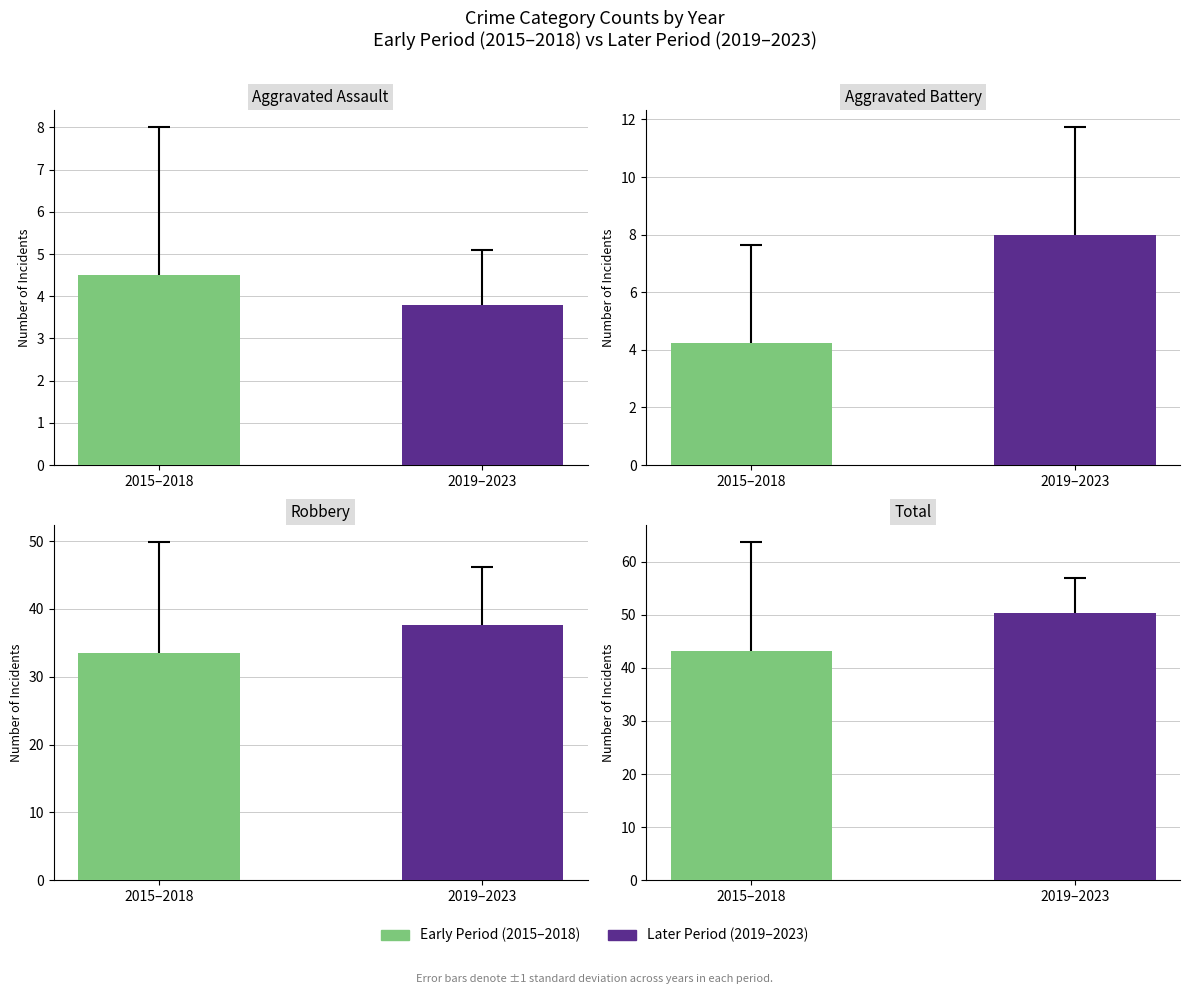

Count the Robbery values in the range 33 to 37.

1